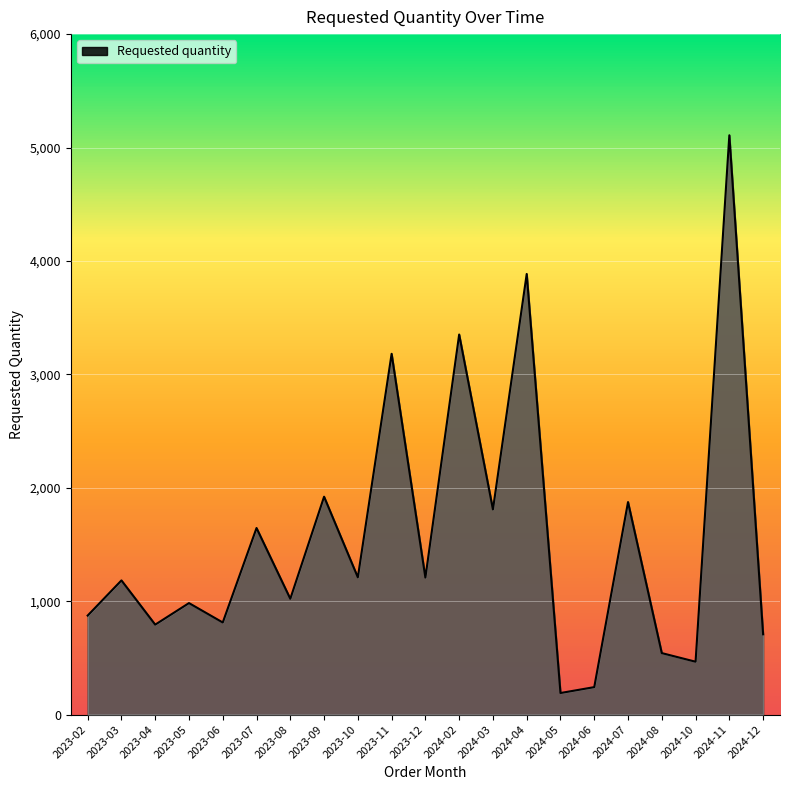

Where is the first local minimum?

2023-04